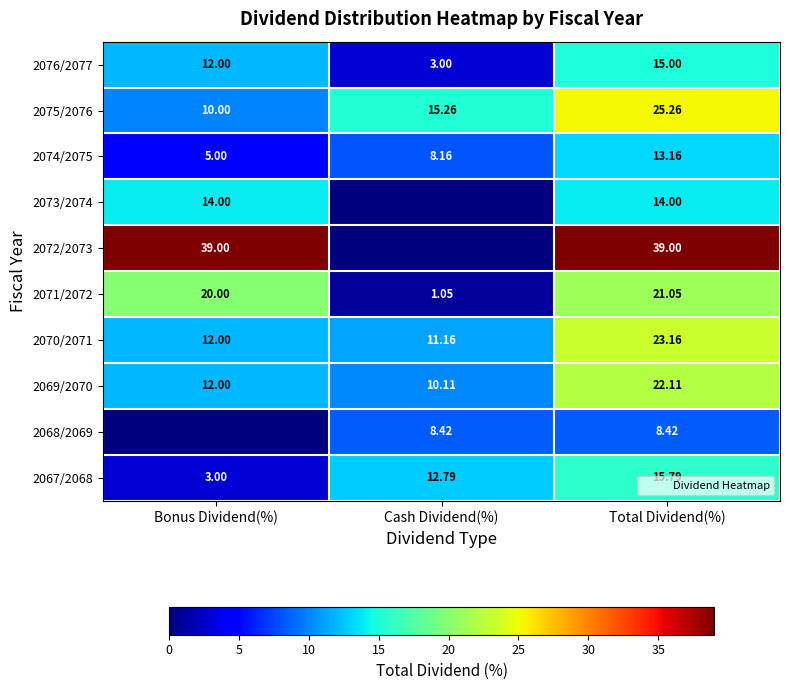

What is the total value across all series at Cash Dividend(%)?

70.0